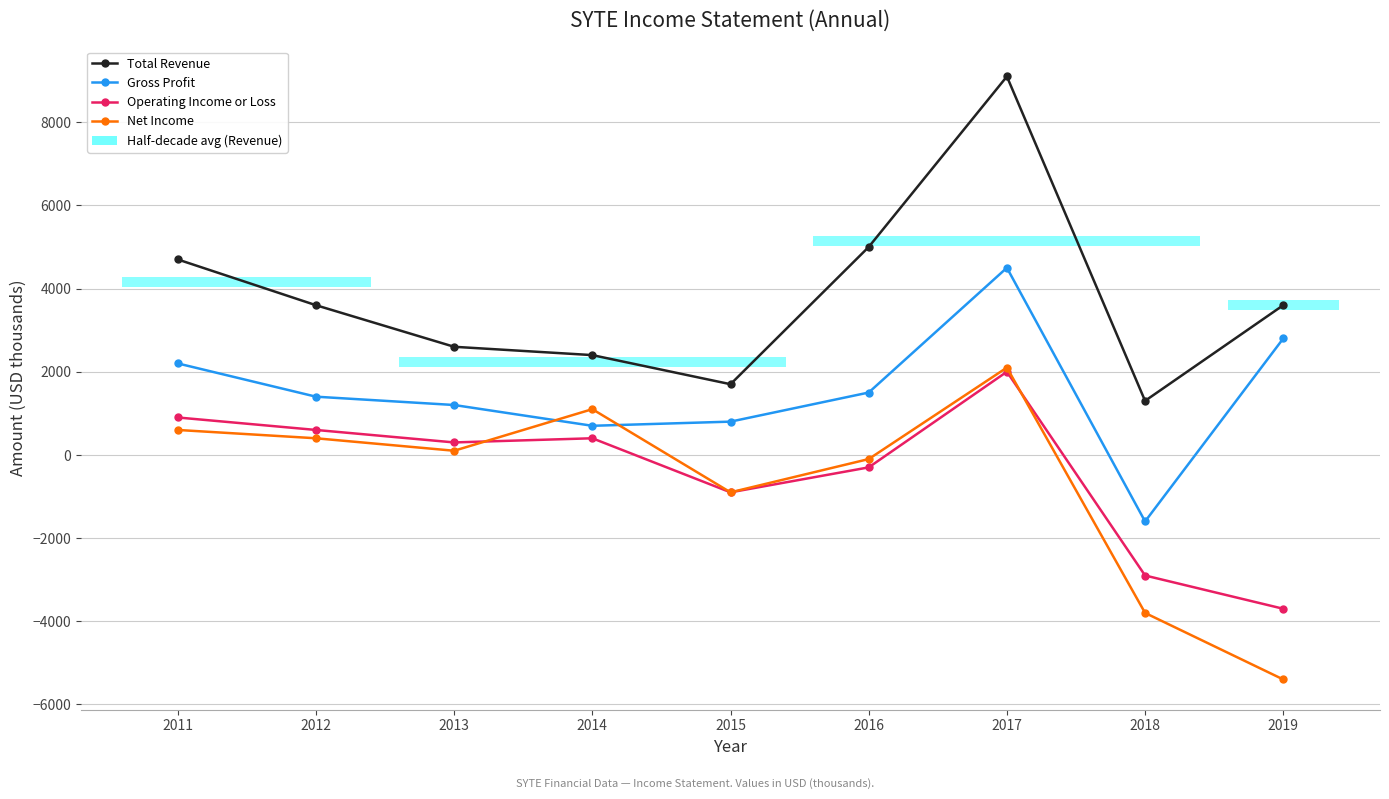

Reading right to left, extract all data points from this chart.

Total Revenue: 2019=3600	2018=1300	2017=9100	2016=5000	2015=1700	2014=2400	2013=2600	2012=3600	2011=4700
Gross Profit: 2019=2800	2018=-1600	2017=4500	2016=1500	2015=800	2014=700	2013=1200	2012=1400	2011=2200
Operating Income or Loss: 2019=-3700	2018=-2900	2017=2000	2016=-300	2015=-900	2014=400	2013=300	2012=600	2011=900
Net Income: 2019=-5400	2018=-3800	2017=2100	2016=-100	2015=-900	2014=1100	2013=100	2012=400	2011=600